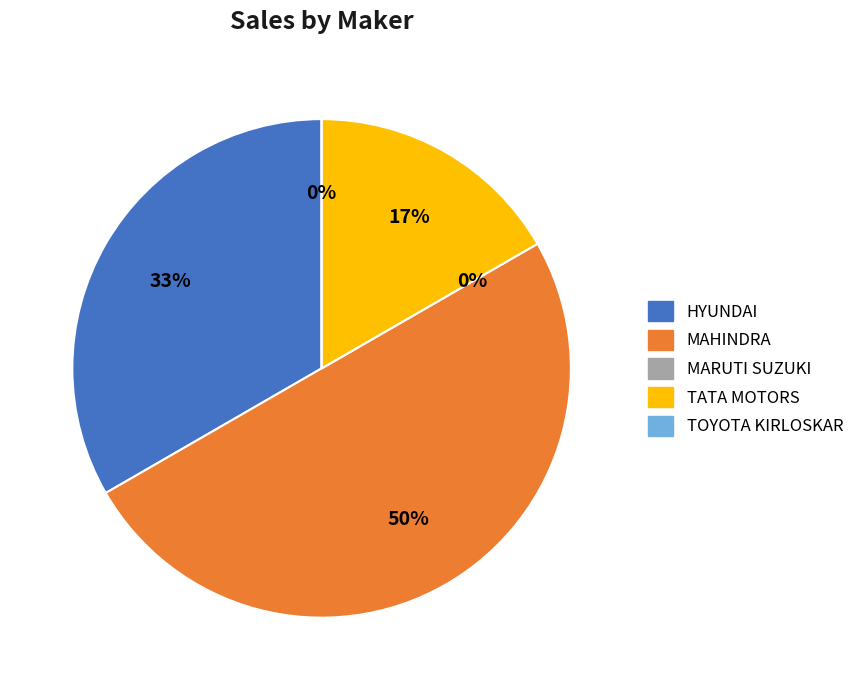

Between MARUTI SUZUKI INDIA LTD and TATA MOTORS PASSENGER VEHICLES LTD, which is larger?

TATA MOTORS PASSENGER VEHICLES LTD